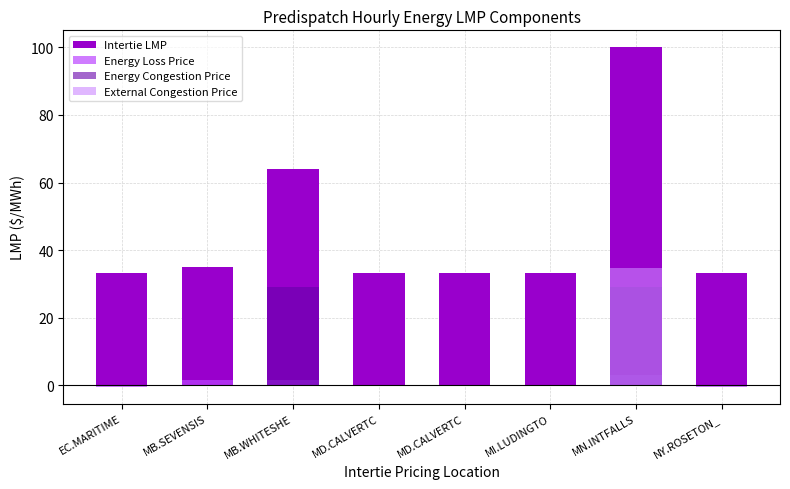

Reading left to right, list all the values displayed in this chart.

Intertie LMP: EC.MARITIME=33.1	MB.SEVENSIS=35.0	MB.WHITESHE=64.0	MD.CALVERTC=33.2	MD.CALVERTC=33.2	MI.LUDINGTO=33.2	MN.INTFALLS=100.0	NY.ROSETON_=33.1
Energy Loss Price: EC.MARITIME=-0.4	MB.SEVENSIS=1.5	MB.WHITESHE=1.5	MD.CALVERTC=-0.3	MD.CALVERTC=-0.3	MI.LUDINGTO=-0.3	MN.INTFALLS=3.0	NY.ROSETON_=-0.4
Energy Congestion Price: EC.MARITIME=0.0	MB.SEVENSIS=0.0	MB.WHITESHE=29.0	MD.CALVERTC=0.0	MD.CALVERTC=0.0	MI.LUDINGTO=0.0	MN.INTFALLS=29.0	NY.ROSETON_=0.0
External Congestion Price: EC.MARITIME=0.0	MB.SEVENSIS=0.0	MB.WHITESHE=0.0	MD.CALVERTC=0.0	MD.CALVERTC=0.0	MI.LUDINGTO=0.0	MN.INTFALLS=34.6	NY.ROSETON_=0.0